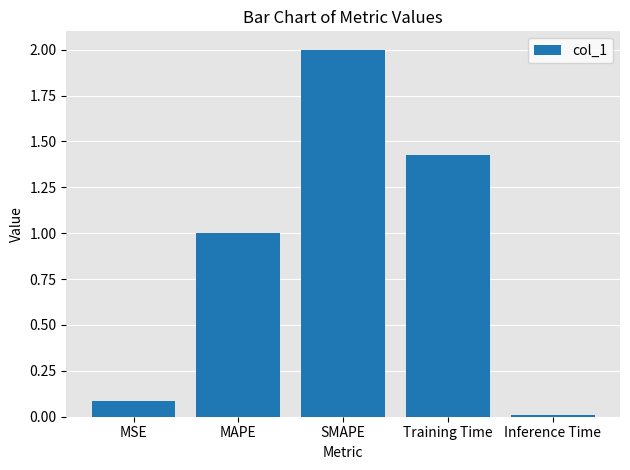

What is the sum of all values?

4.5